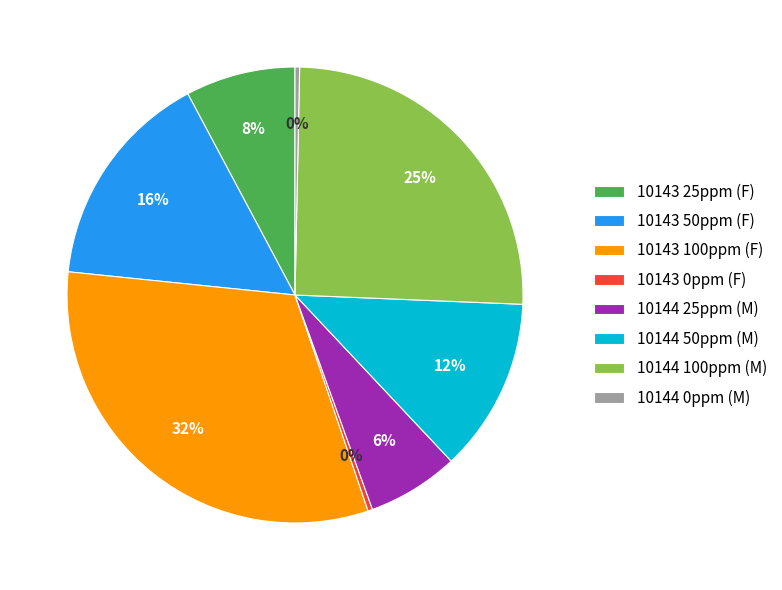

Count the number of slices in the pie.

8